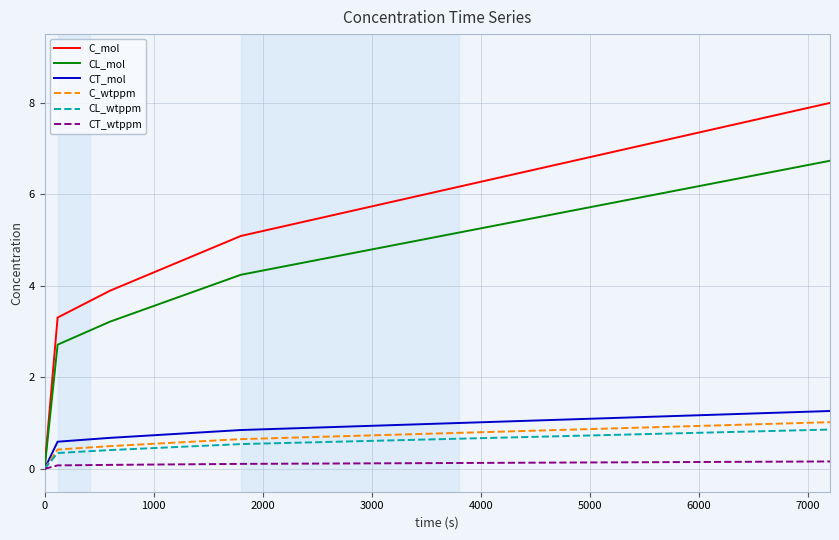

Which series has the largest range (max minus min)?

C_mol